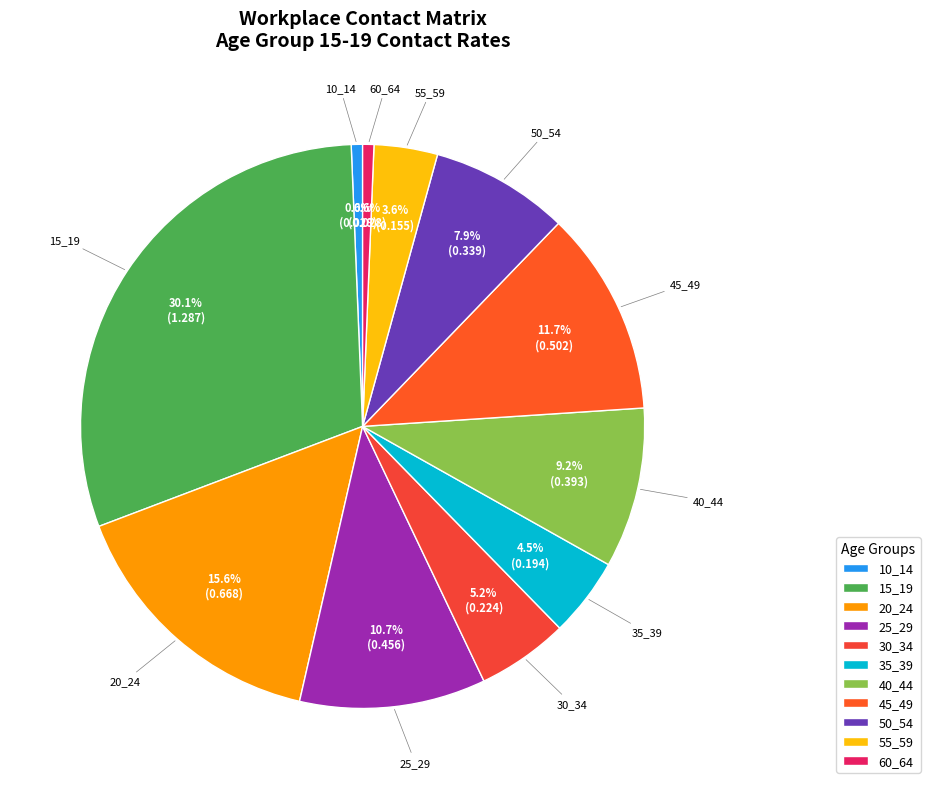

What percentage is NOT represented by 20_24?

84.4%